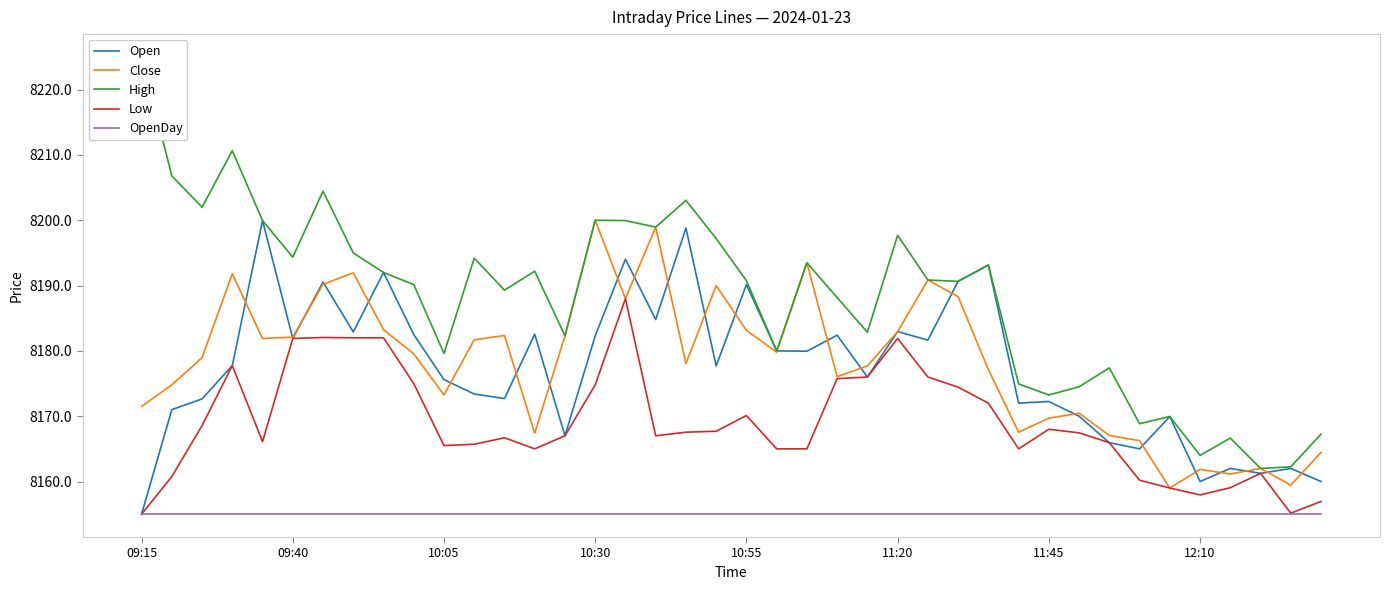

The value of Close at 10:55 is 4940.8. True or false?

False